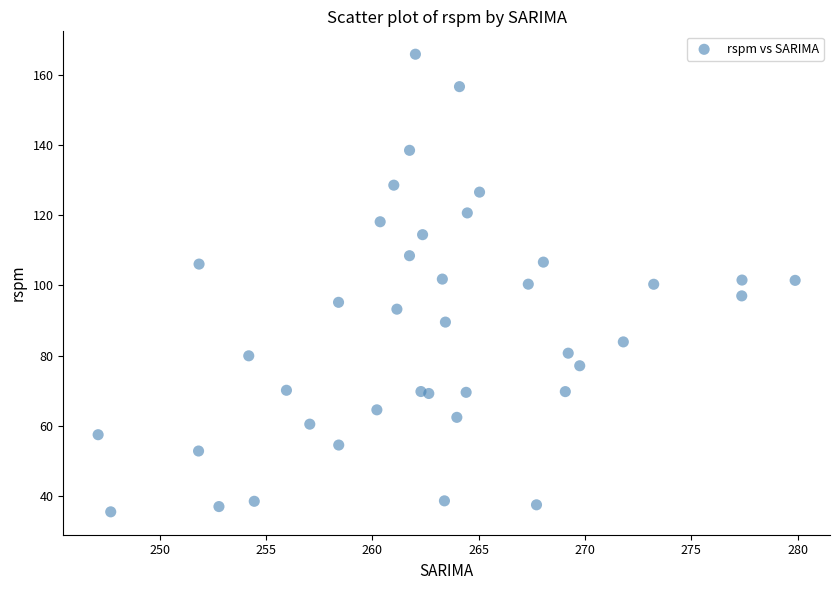

What is the range of Y values (max minus min)?

130.2